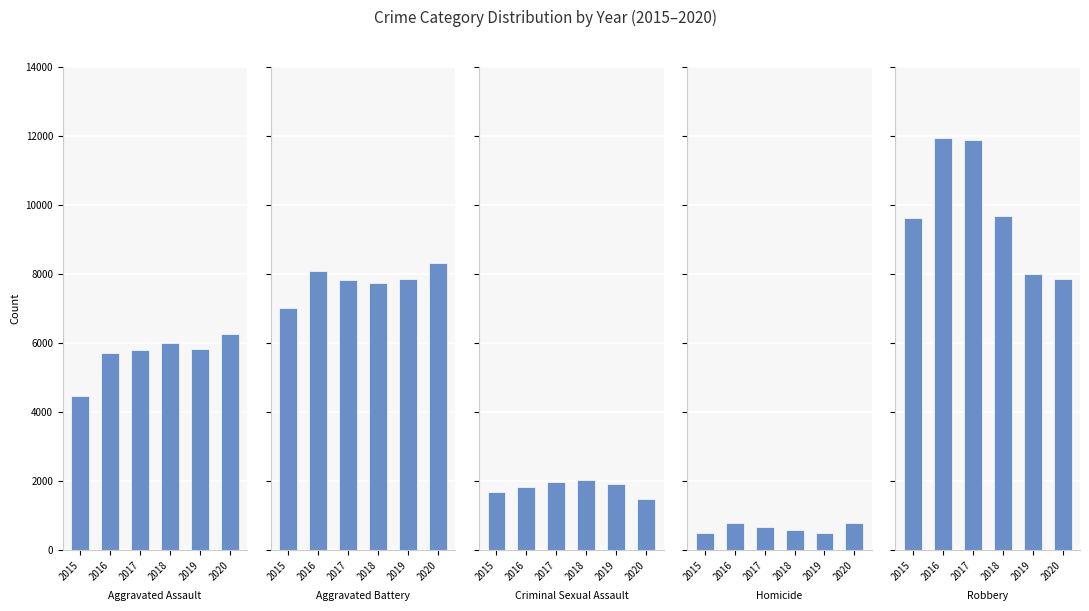

Read the Aggravated Battery value at 2015, to the nearest 50.

7000